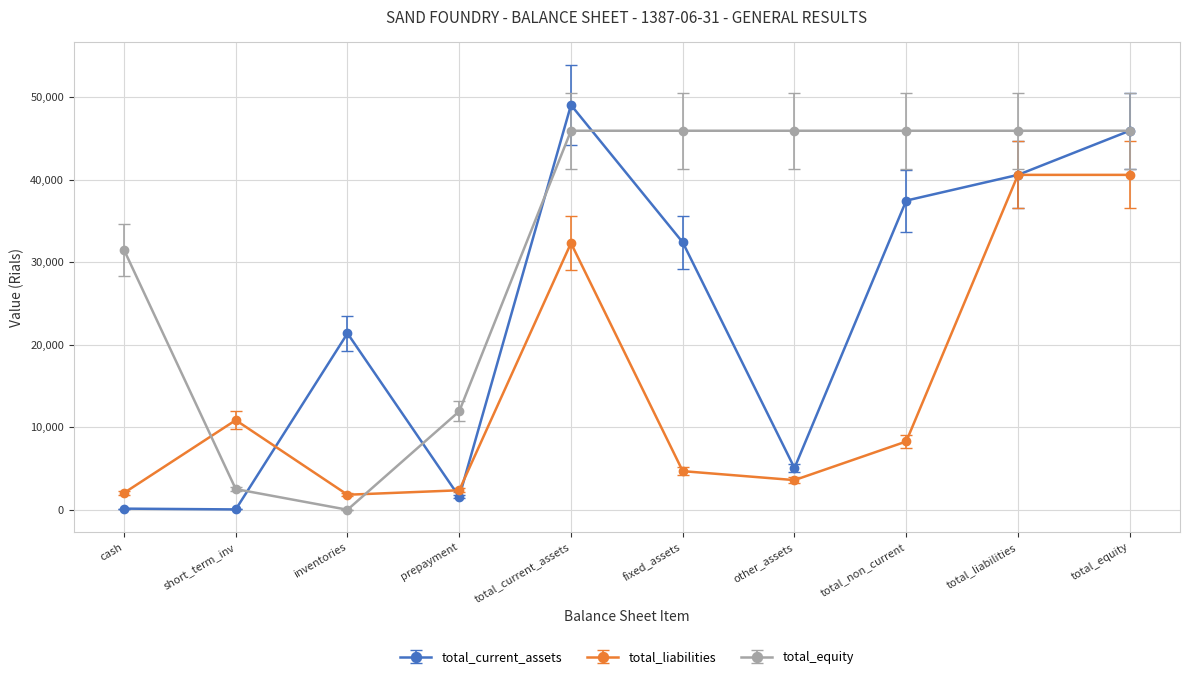

Rank the series at total_non_current from lowest to highest value.

total_liabilities, total_current_assets, total_equity